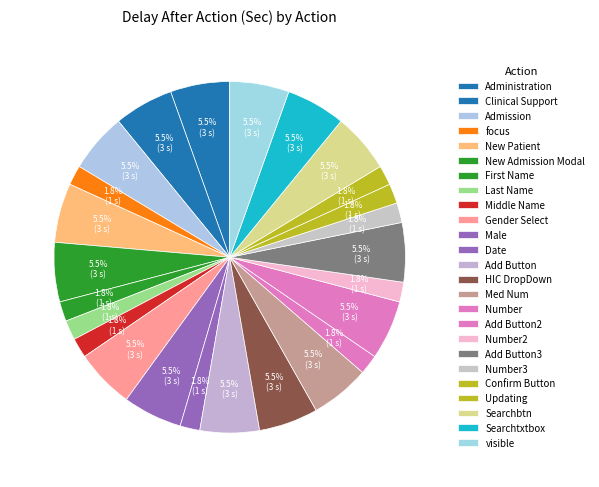

Which category has the smallest portion of the pie?

focus